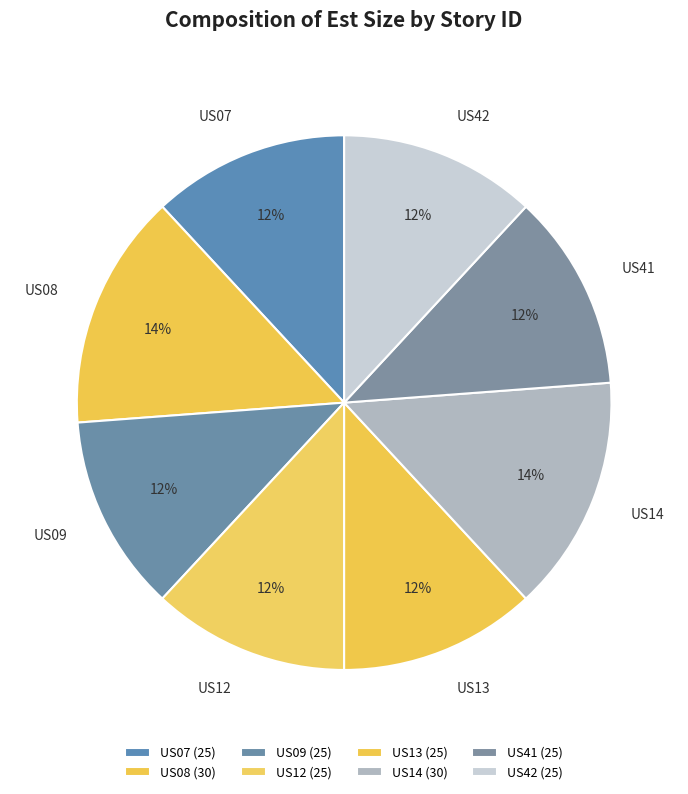

To the nearest percent, what percentage of the pie is US12?

12%